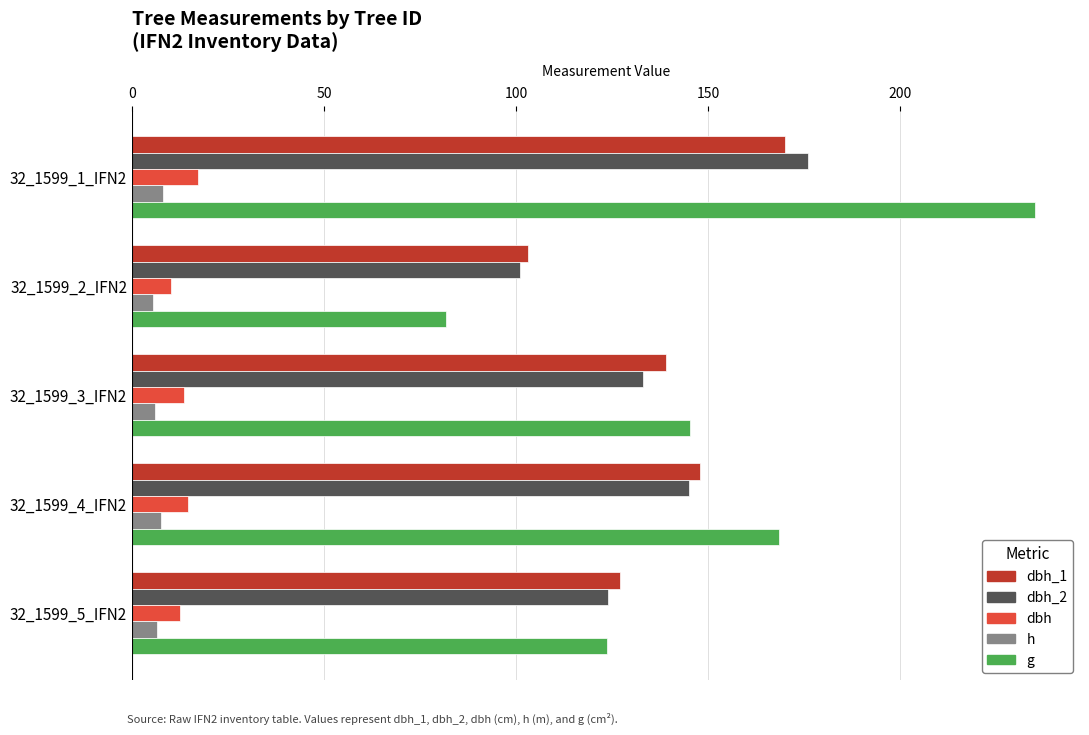

At which category is the sum across all series the highest?

32_1599_1_IFN2